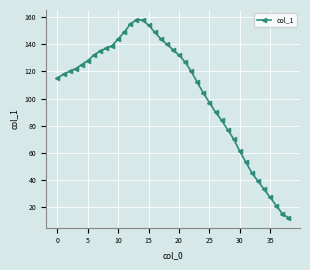

Count the number of categories in the chart.

39